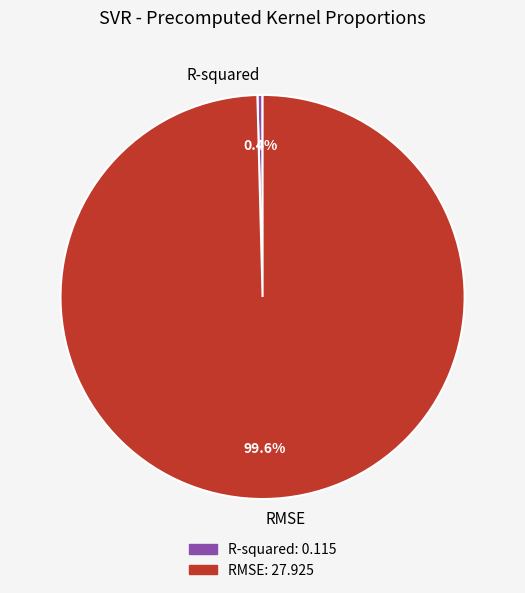

To the nearest percent, what is the difference between the R-squared and RMSE slice percentages?

99%